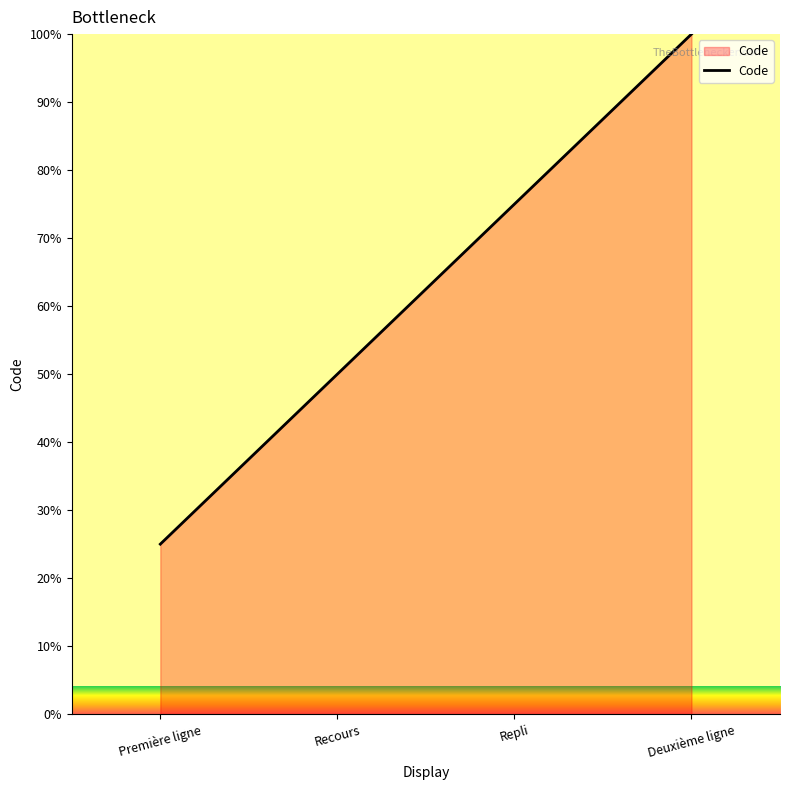

True or false: the data shows 100 at Deuxième ligne.

True